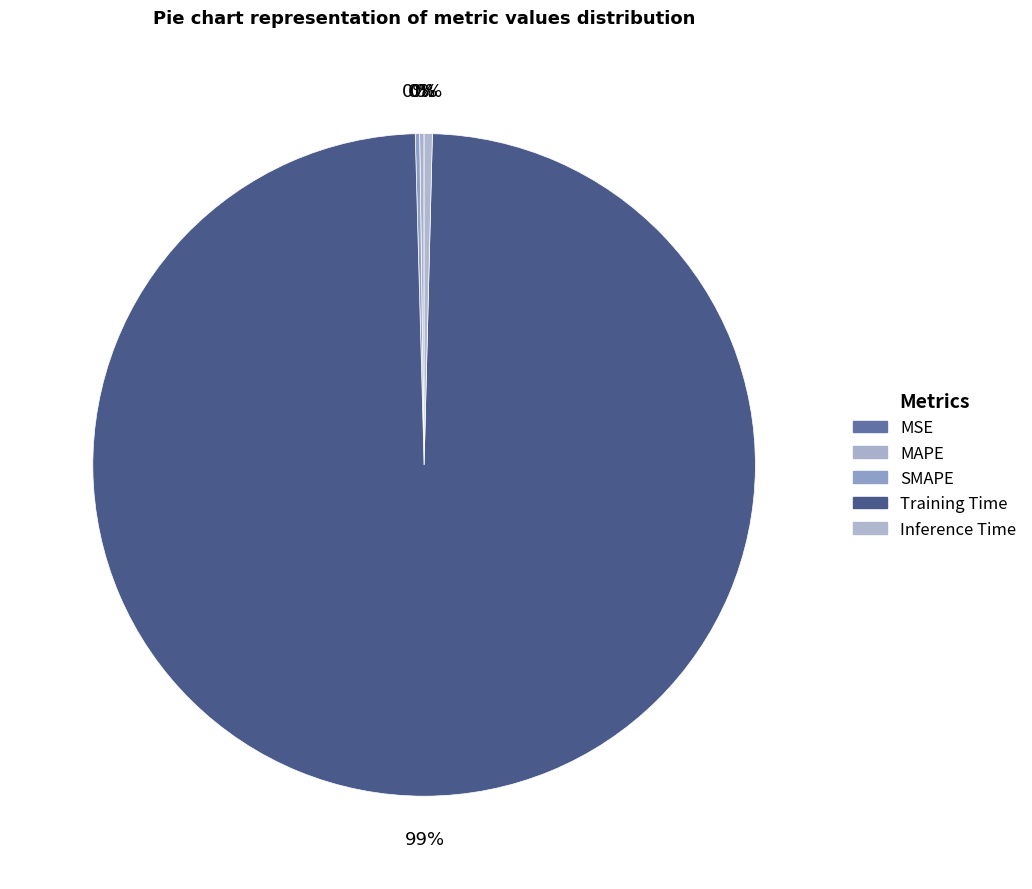

What is the smallest slice in the pie chart?

MSE